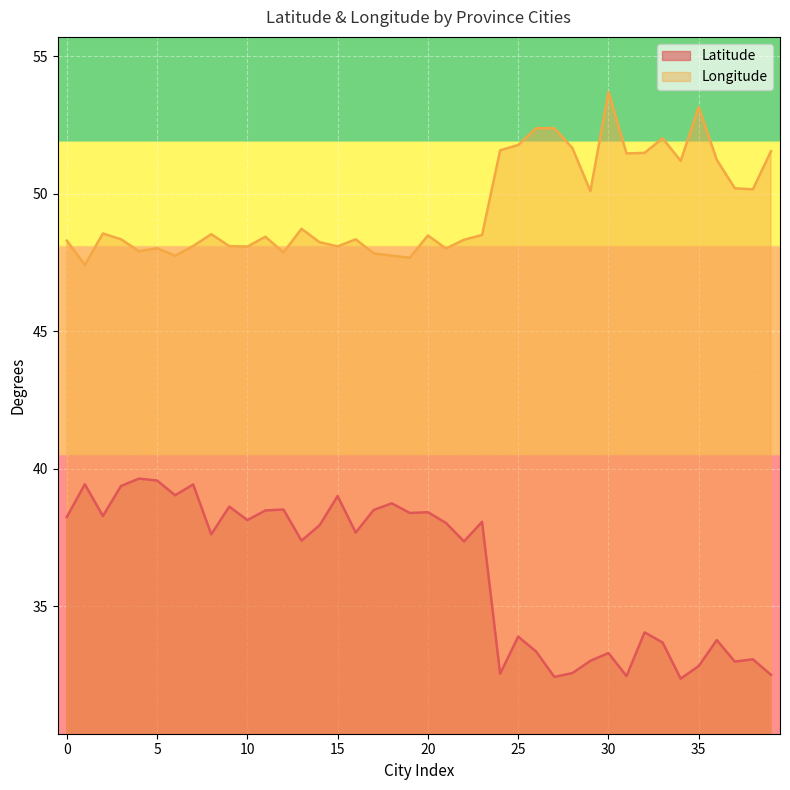

List the series in order of their peak value, highest first.

Longitude, Latitude